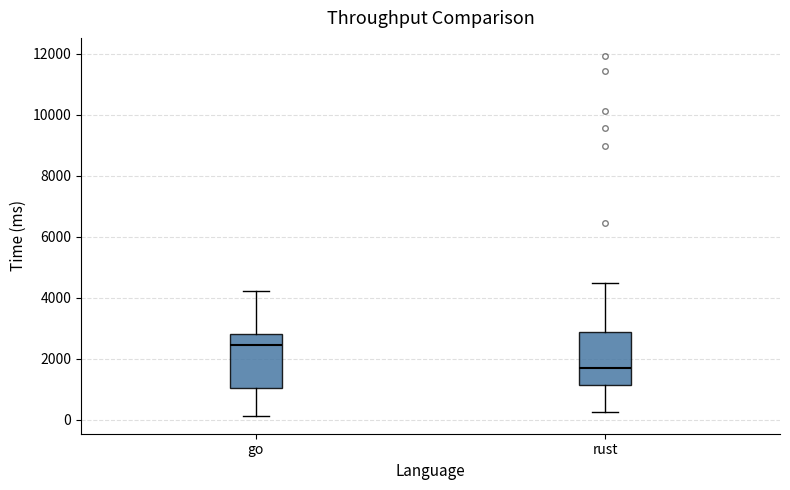

Where is the upper edge of the box for go on the y-axis? The values are not printed on the chart, so give them approximately, as read against the axis.

2800